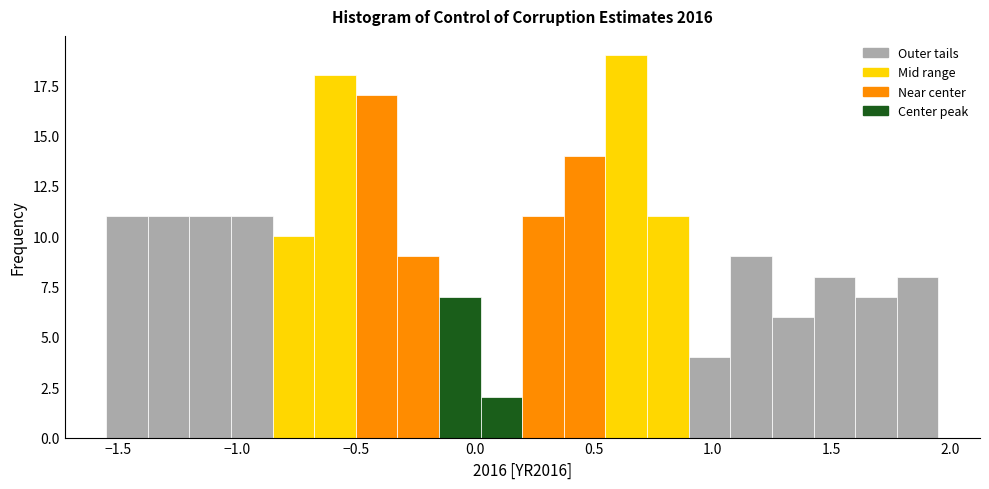

Read against the x-axis, roughly where is the centre of the tallest bar?

0.65